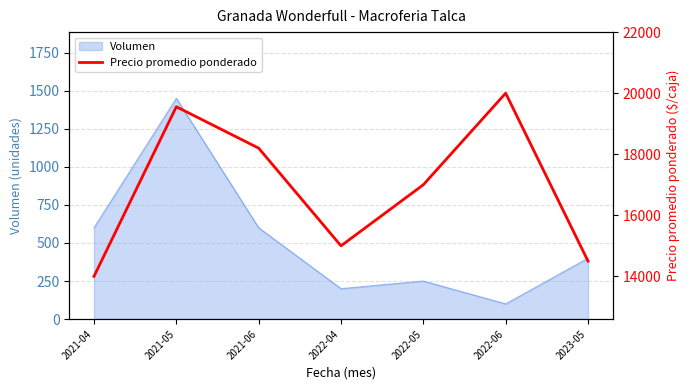

List the labels in order of value, smallest first.

2021-04, 2023-05, 2022-04, 2022-05, 2021-06, 2021-05, 2022-06